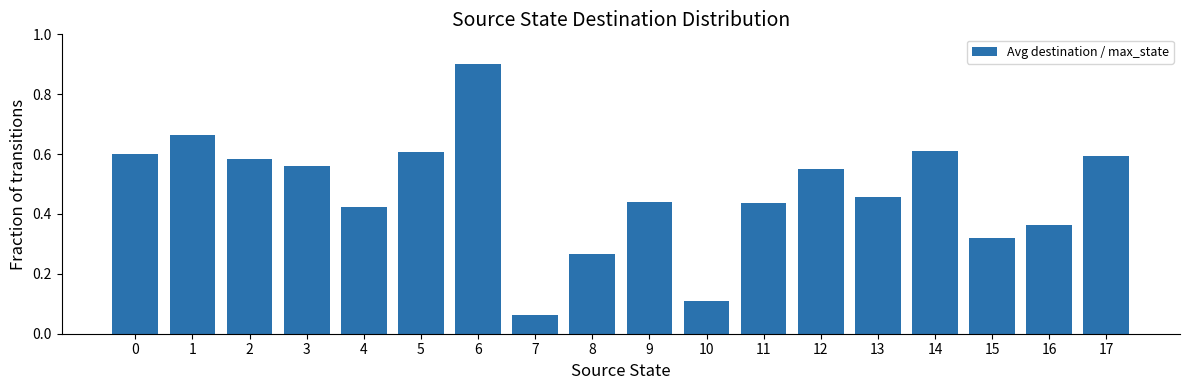

Is it true that the value at 2 is 0.6?

True